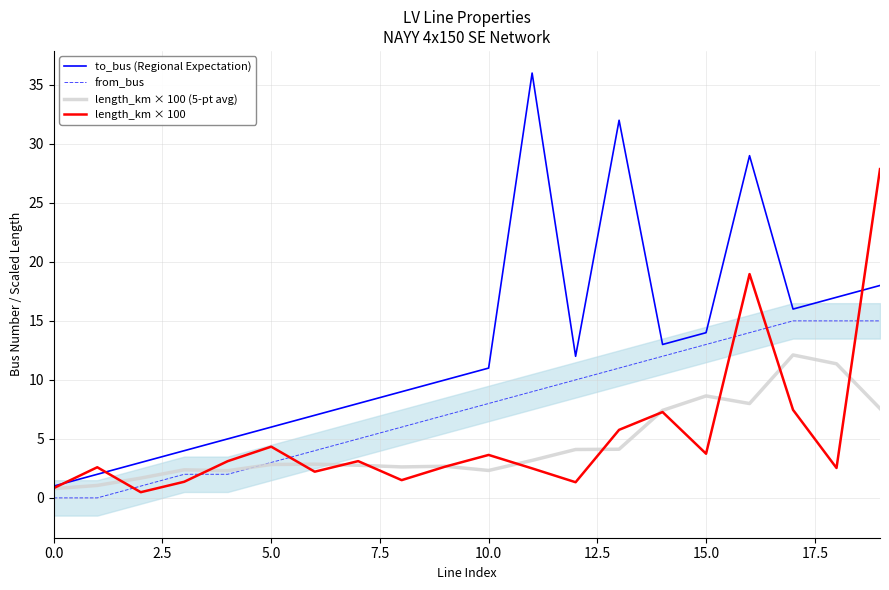

What is the sum of the length_km × 100 (5-pt avg) values at 0.0 and 10.0?

3.1